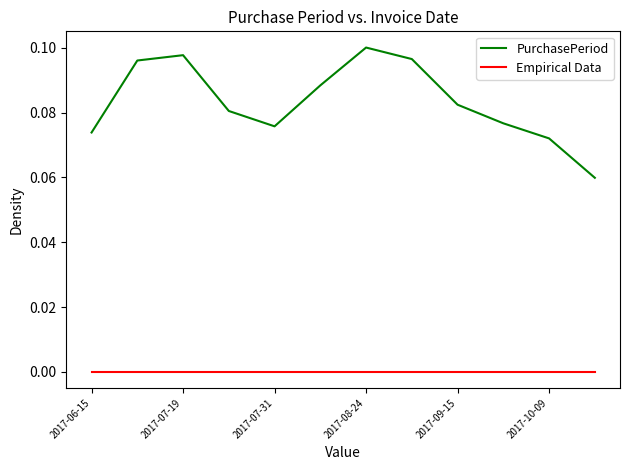

Is this an area chart (filled region under the line)?

No